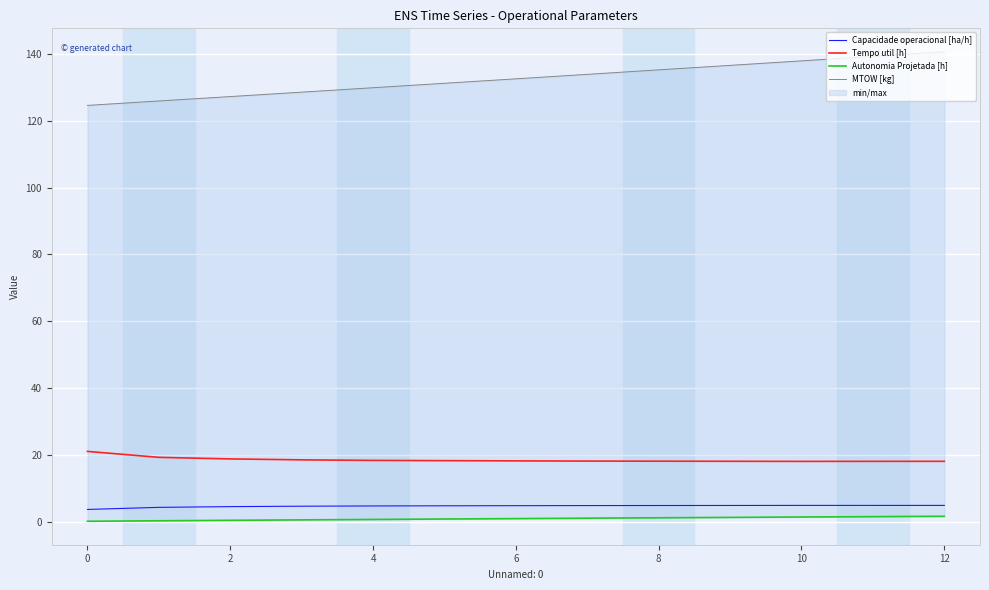

Reading left to right, extract all data points from this chart.

Capacidade operacional [ha/h]: 3.7	4.3	4.5	4.6	4.7	4.8	4.8	4.8	4.9	4.9	4.9	4.9	4.9
Tempo util [h]: 21.1	19.3	18.8	18.5	18.4	18.3	18.2	18.1	18.1	18.1	18.1	18.1	18.1
Autonomia Projetada [h]: 0.1	0.3	0.4	0.6	0.7	0.8	0.9	1.1	1.2	1.3	1.4	1.5	1.6
MTOW [kg]: 124.6	126.0	127.3	128.6	129.9	131.2	132.6	133.9	135.3	136.6	138.0	139.3	140.7